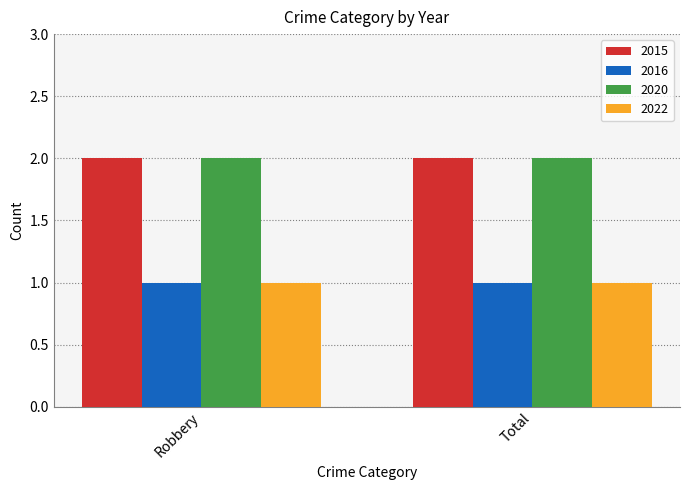

True or false: 2020 has a value of 0 at Total.

False